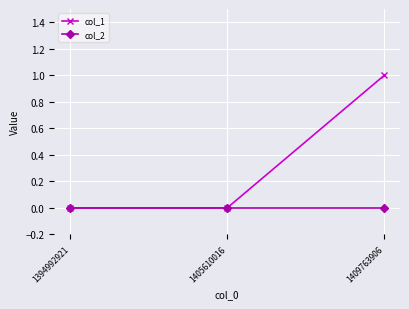

True or false: col_1 has a value of 0 at 1394992921.

True